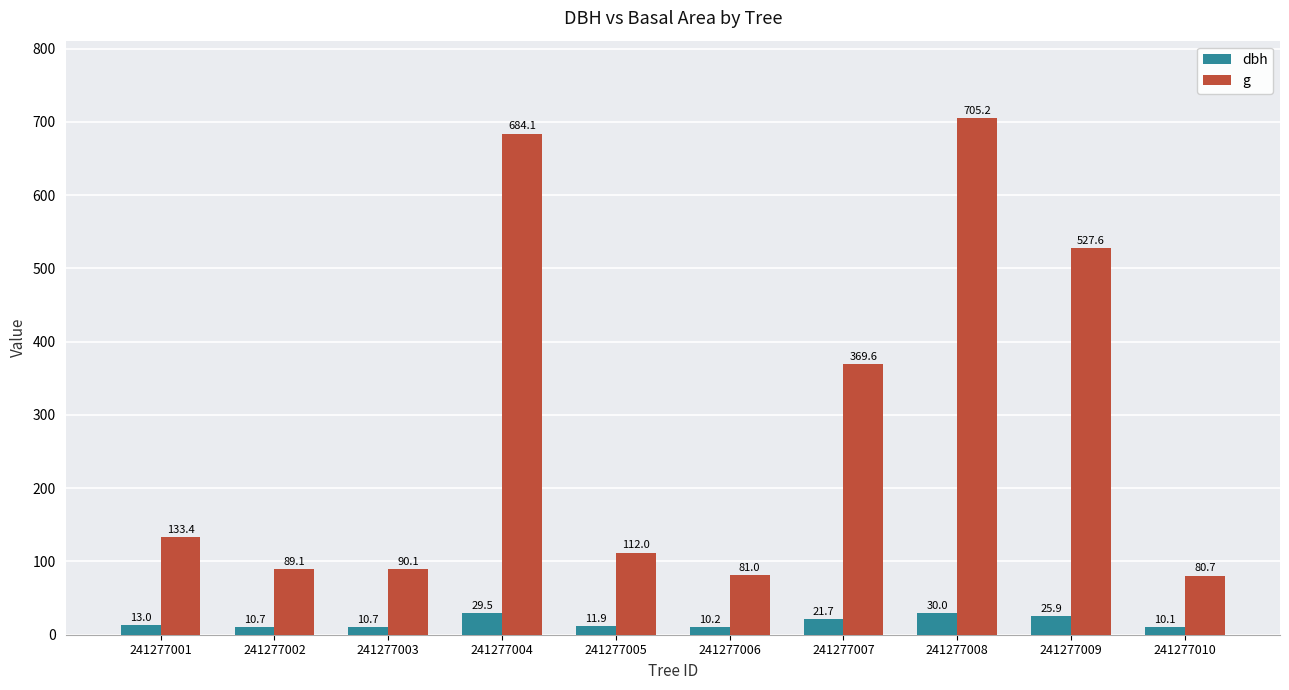

The value of dbh at 241277009 is 25.9. True or false?

True